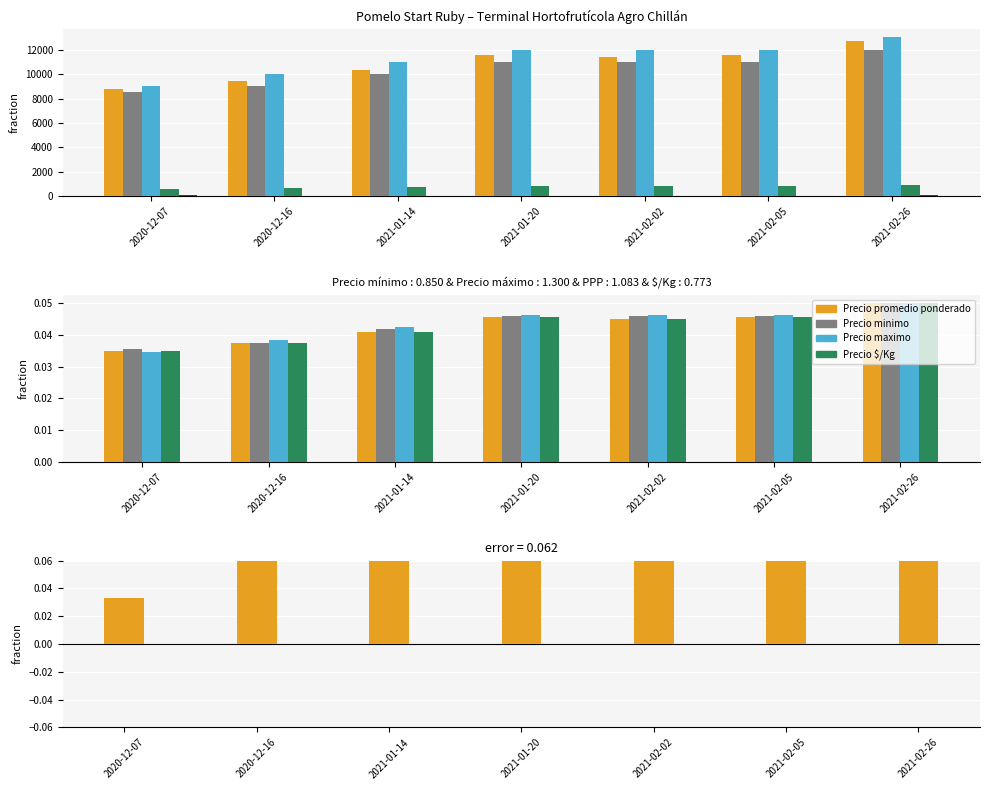

What are all the series names shown in the legend?

Precio promedio ponderado, Precio minimo, Precio maximo, Precio $/Kg, Volumen